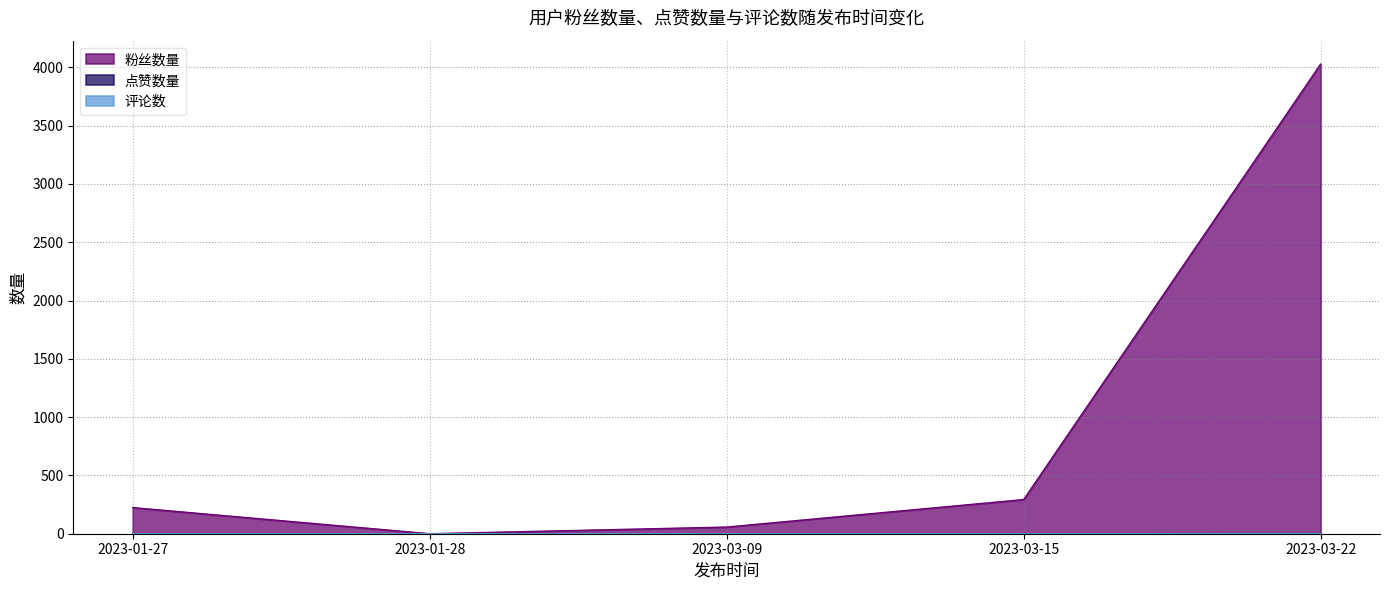

Which series has the largest total across all categories?

粉丝数量